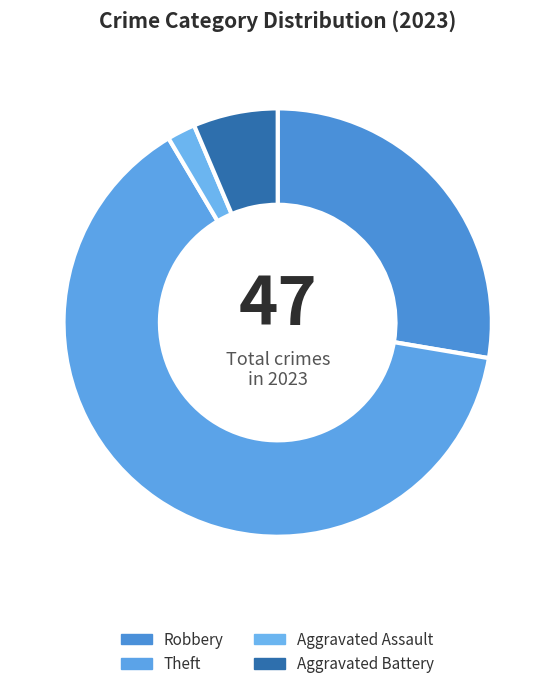

How many segments does this pie chart have?

4